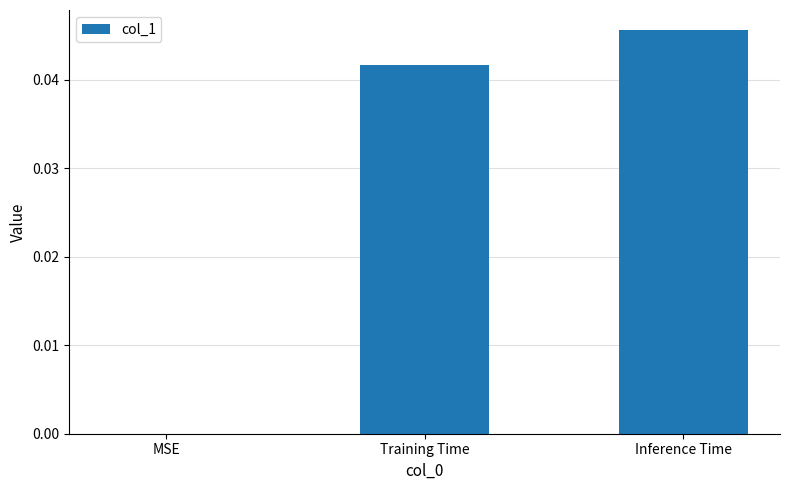

The value at MSE is 0.0. True or false?

True